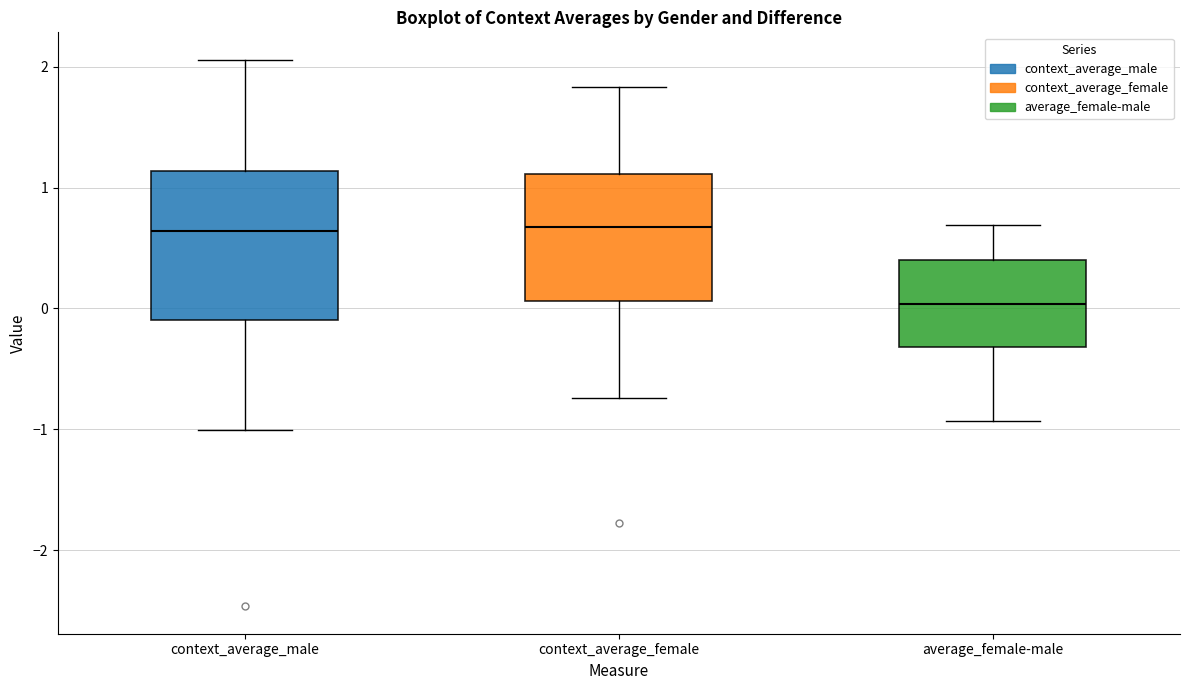

Which box's median line is the lowest?

average_female-male